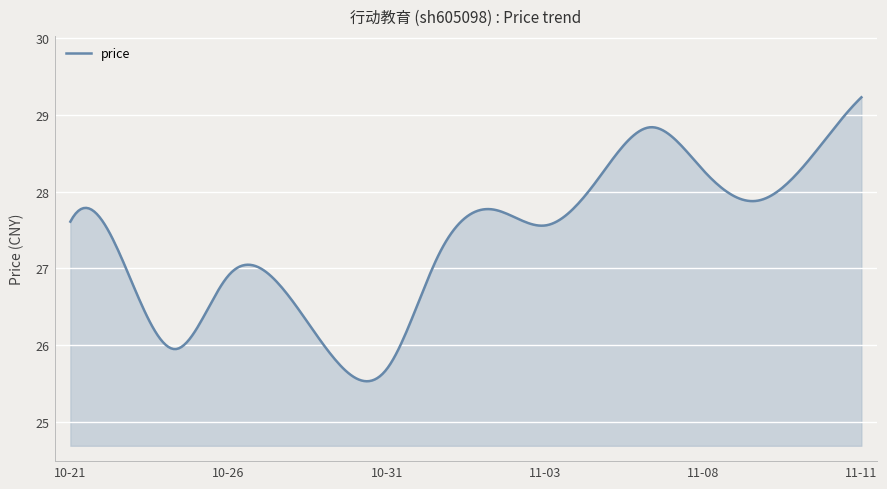

What is the maximum value shown in the chart?

29.2